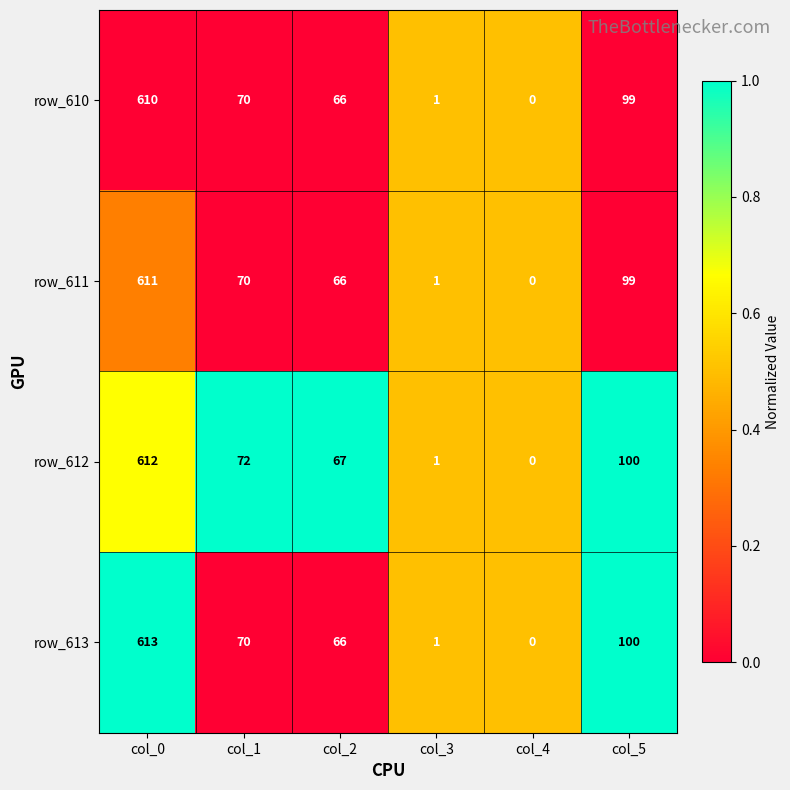

What is the total value across all series at col_3?

4